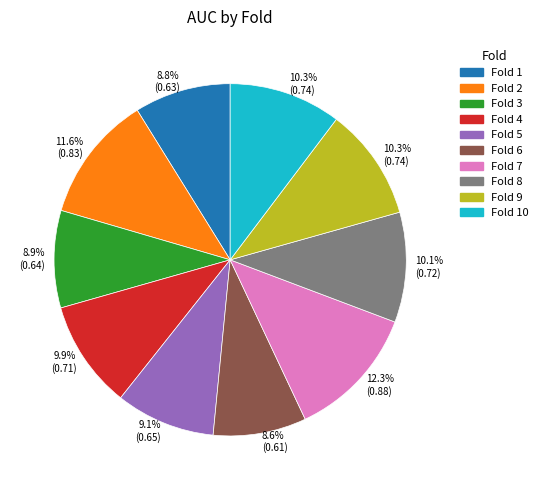

Does any single category account for the majority?

No